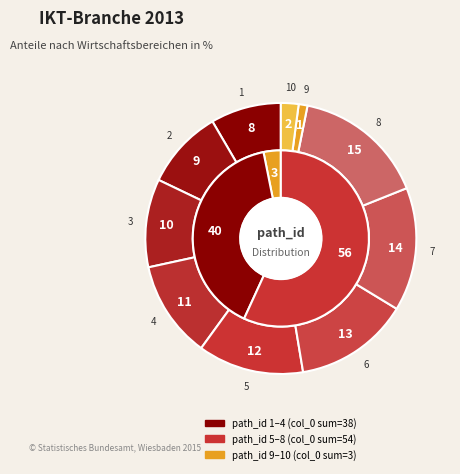

Which slice is the smallest?

9